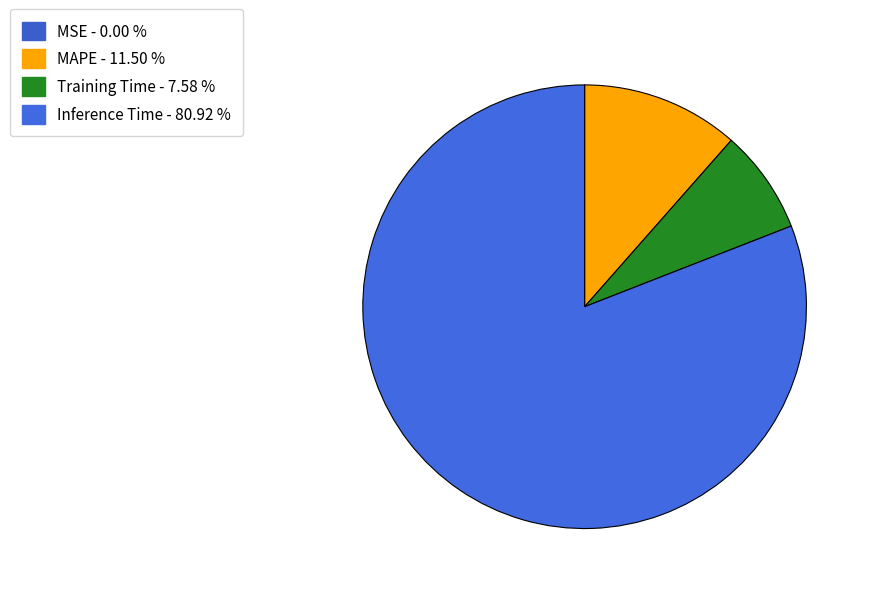

Is there a majority slice in this chart?

Yes